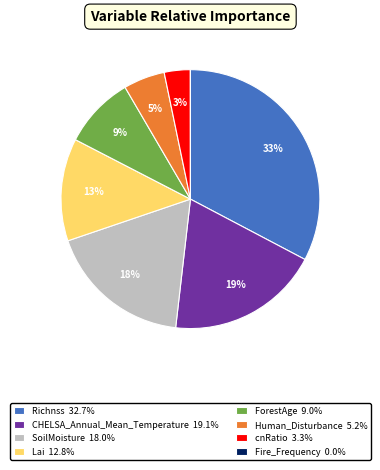

To the nearest percent, what is the difference between the largest and smallest slice percentages?

33%